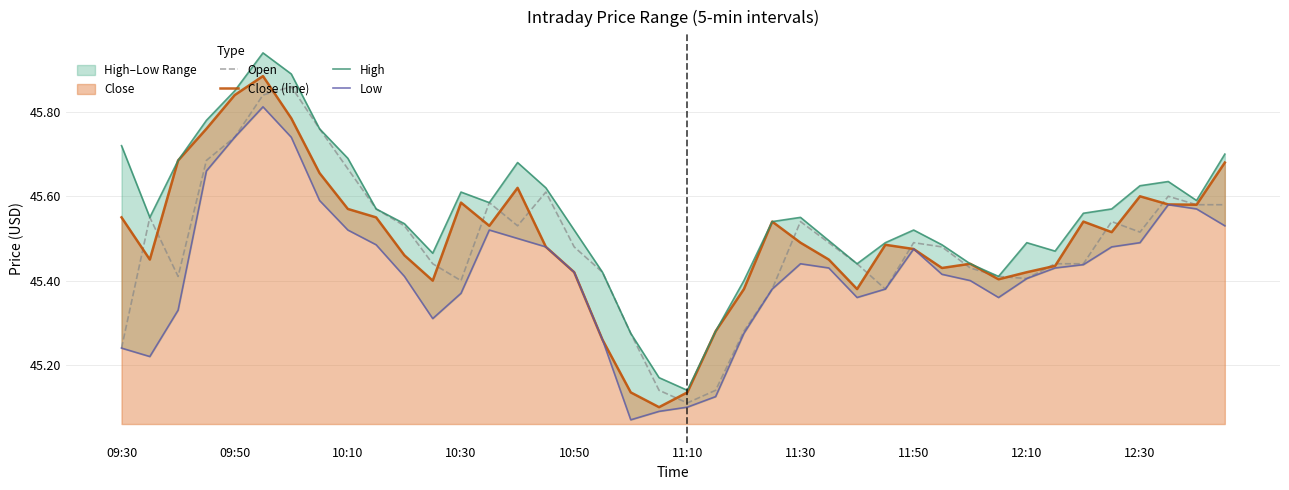

Where is Open nearest to the value 45?

11:10